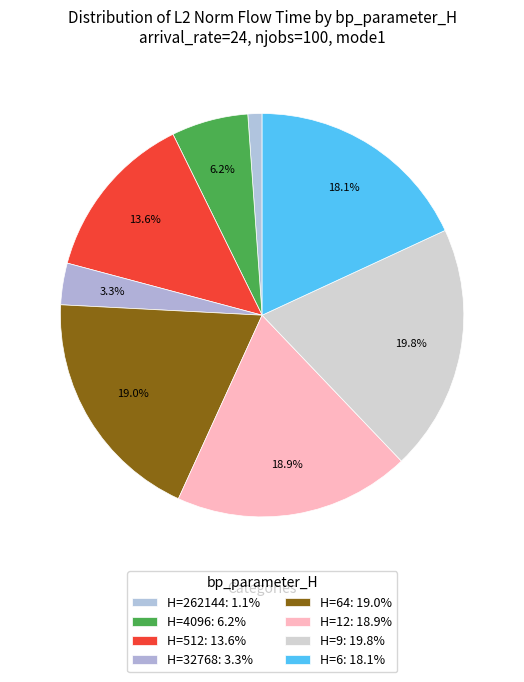

What is the largest slice in the pie chart?

9